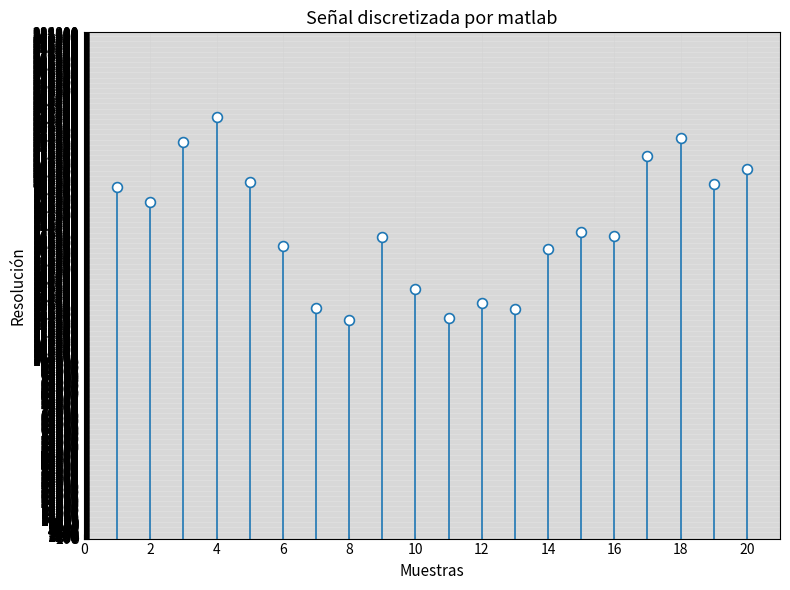

What is the range of Y values (max minus min)?

113975